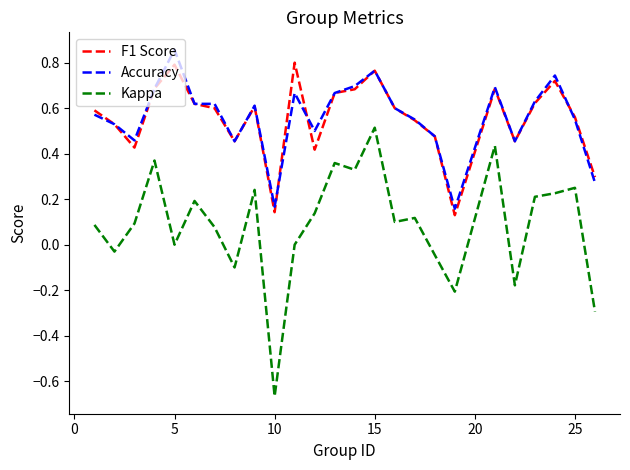

How many lines are shown in the chart?

3